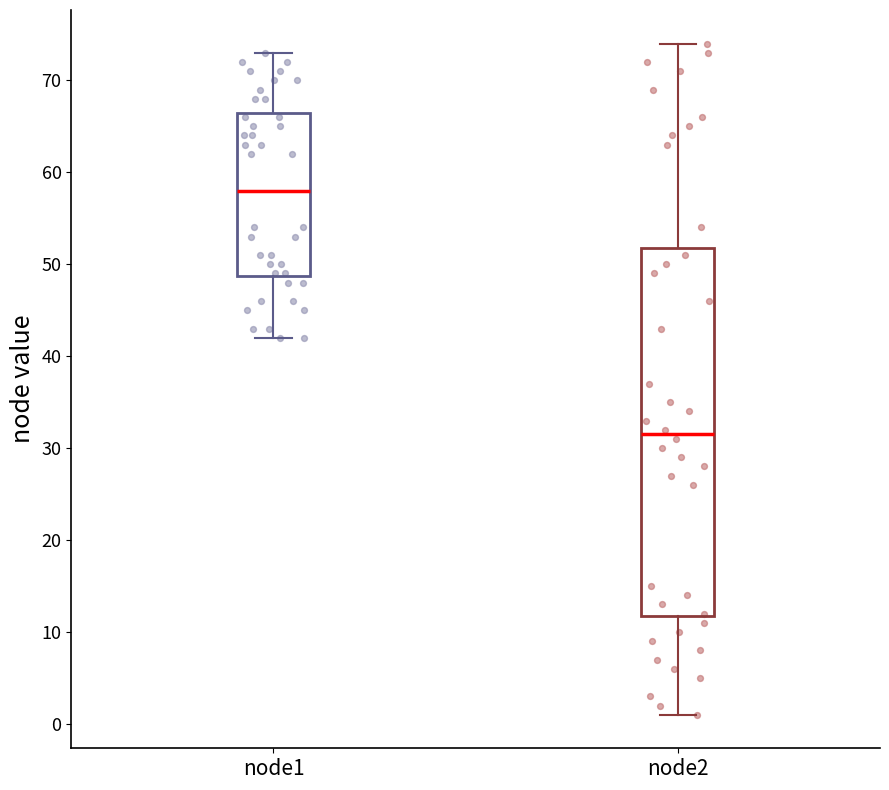

Which box is the tallest, from its lower edge to its upper edge?

node2